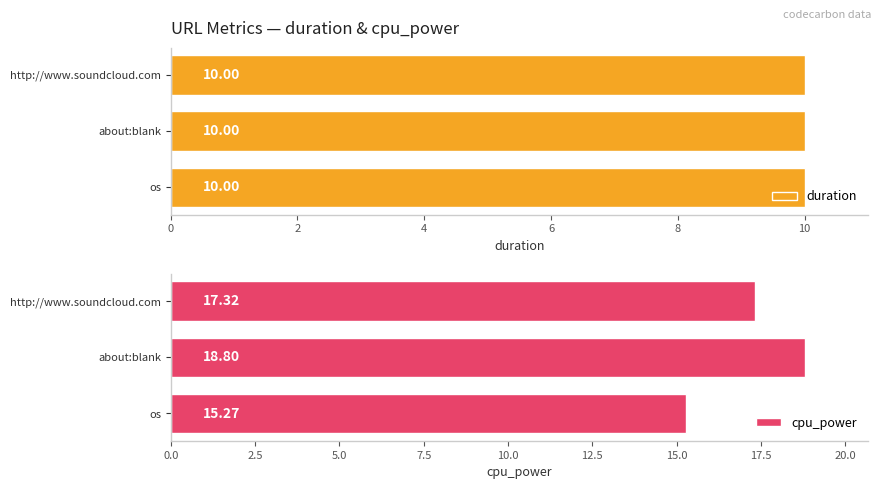

What is the sum of all duration values?

30.0